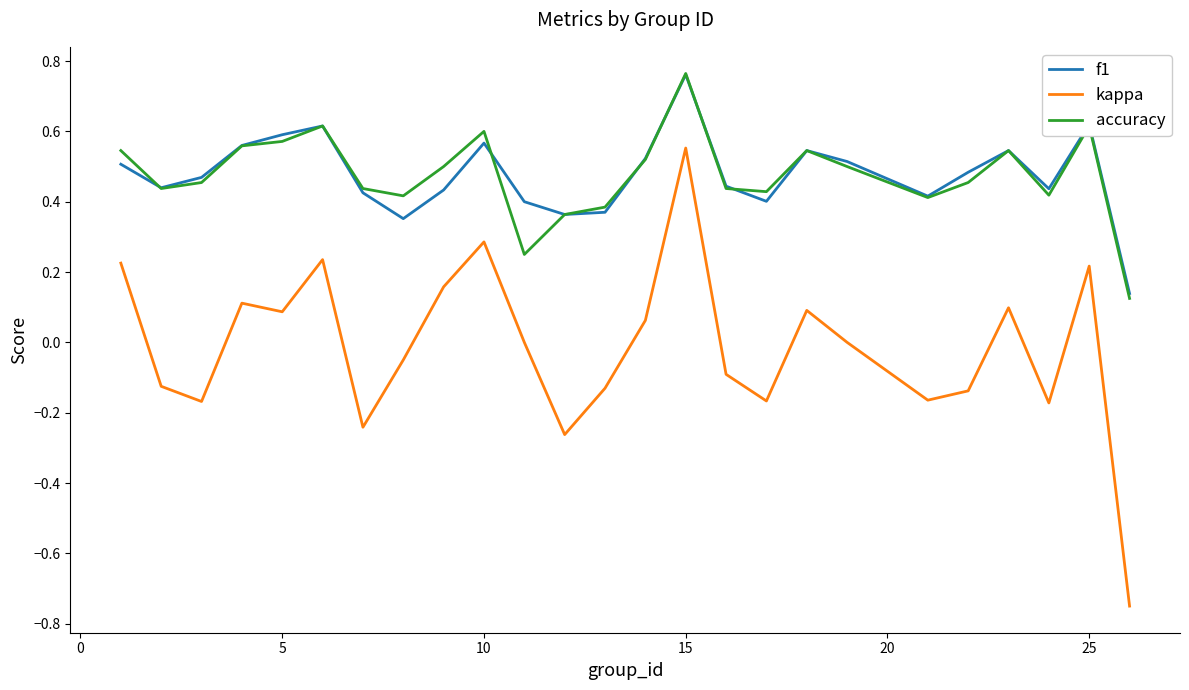

How many categories are shown in the chart?

25